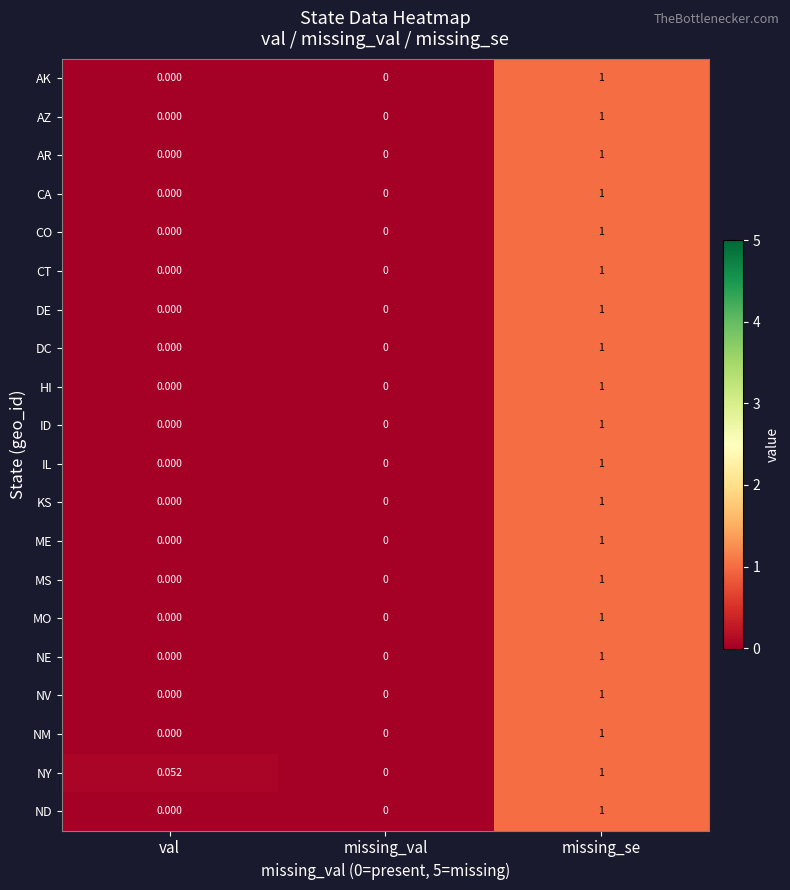

At which category is the sum across all series the highest?

missing_se